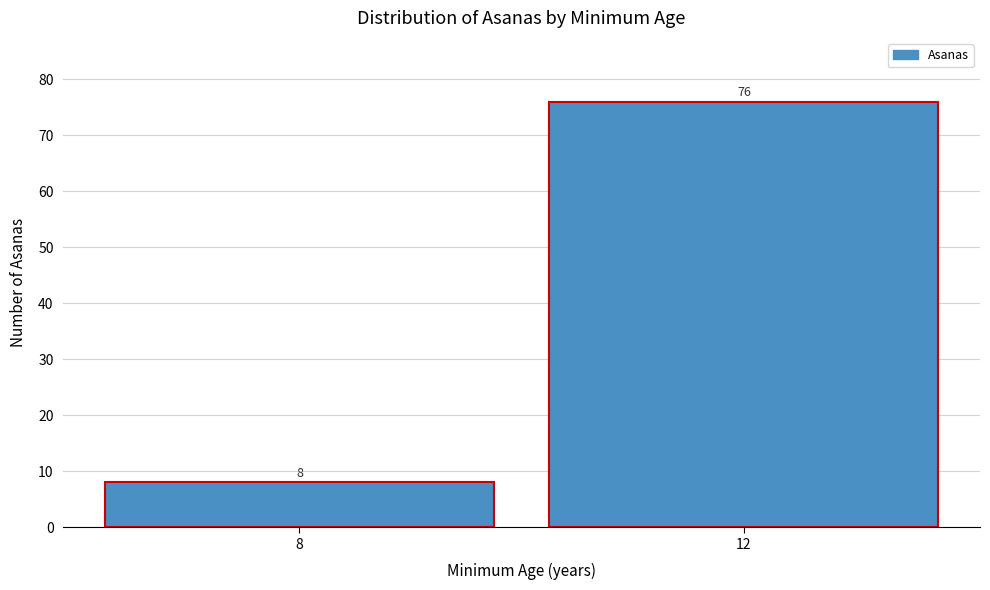

Reading right to left, transcribe all the data shown in this chart.

12=76	8=8